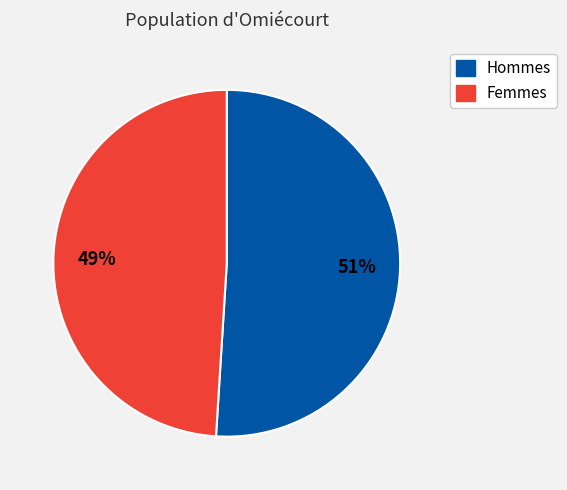

Does any single category account for the majority?

Yes